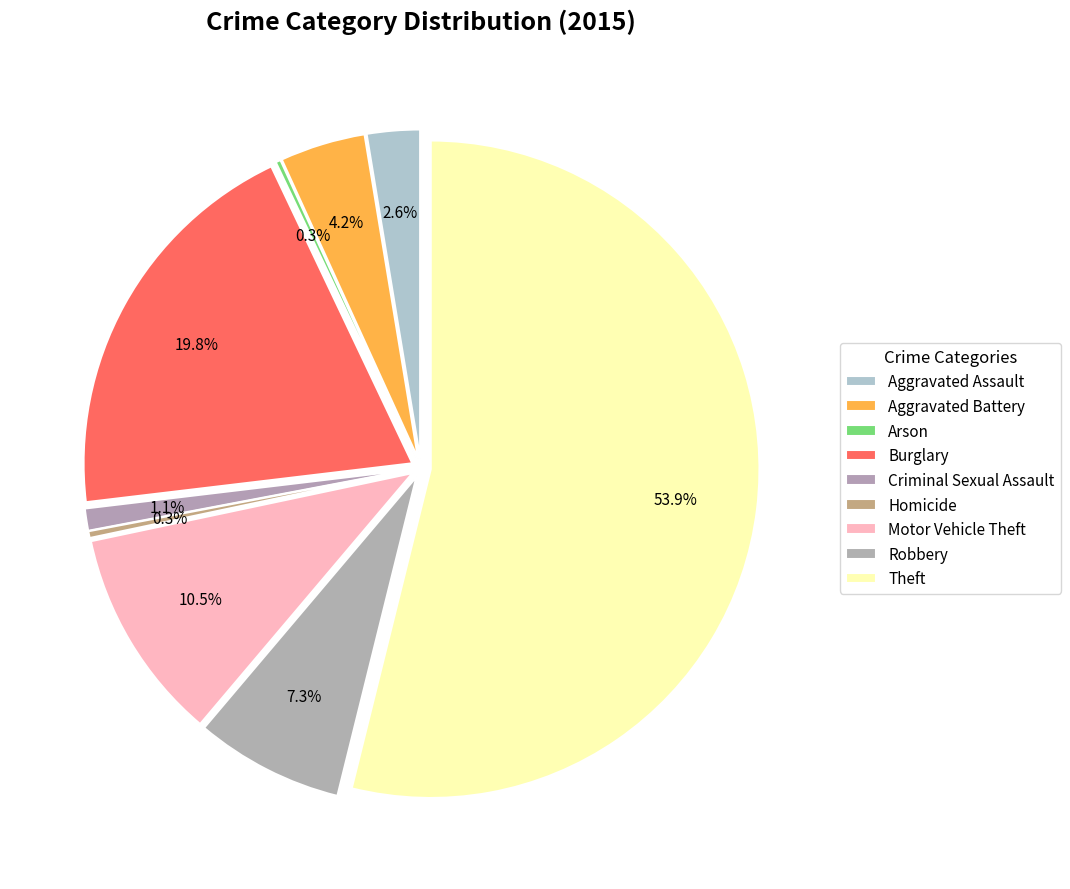

What percentage do Arson and Theft together represent?

54.1%